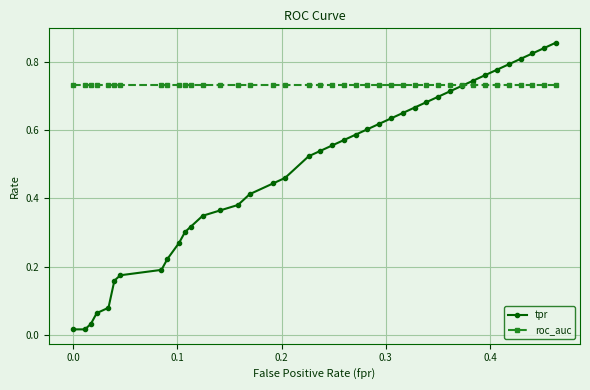

At how many categories does at least one series exceed 0?

40